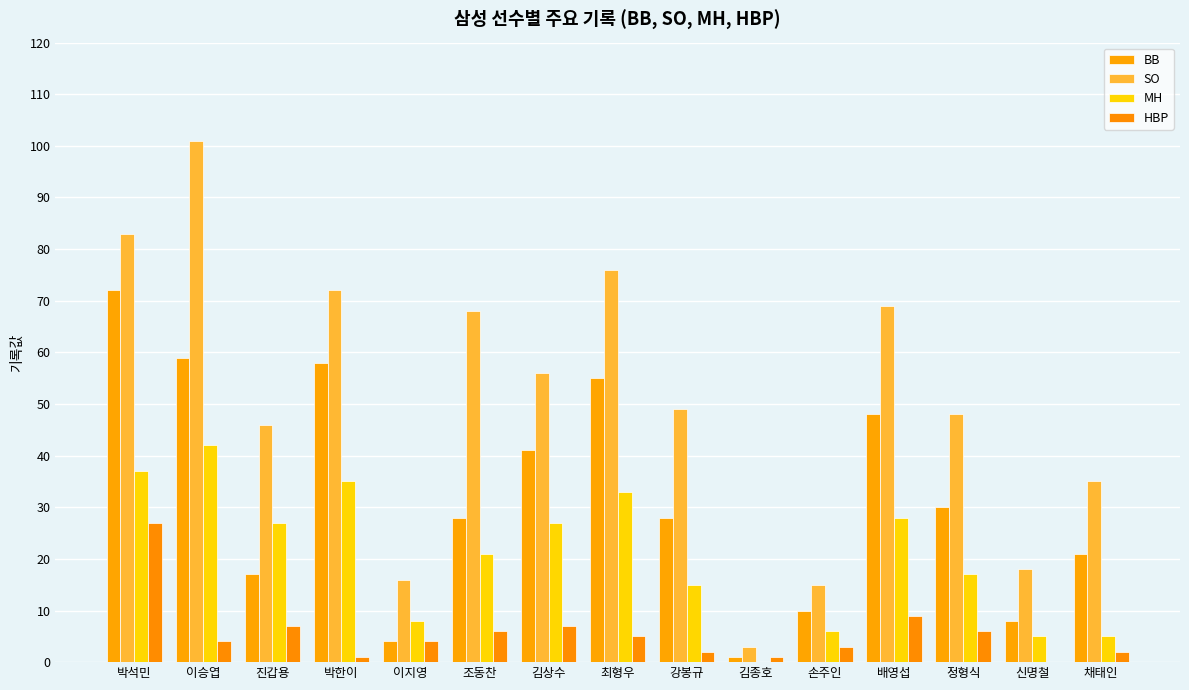

Does the chart contain stacked bars?

No